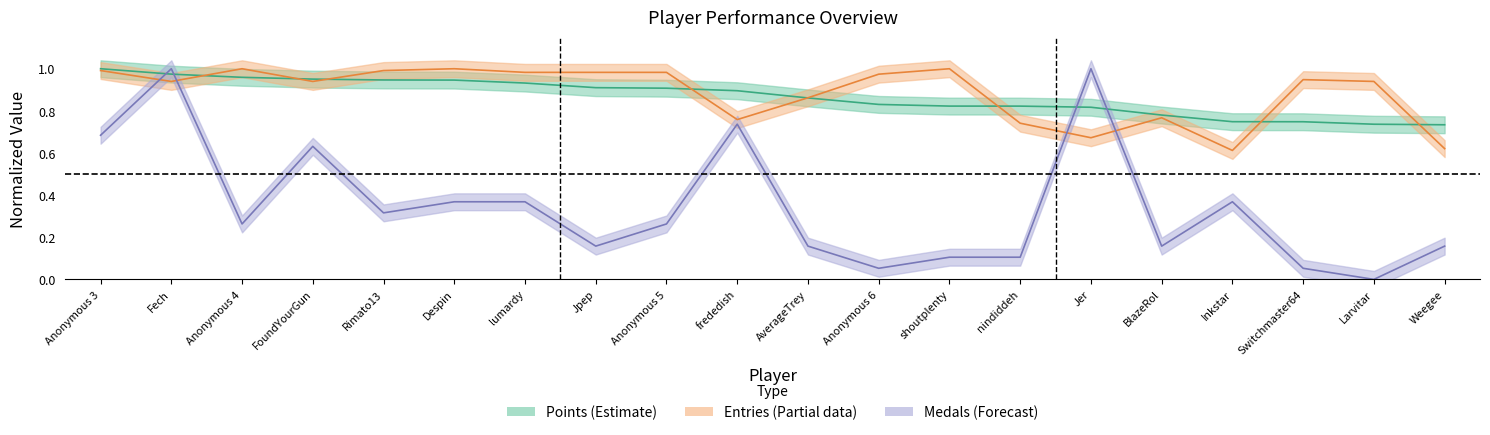

Which label corresponds to the largest value in the chart?

Anonymous 3